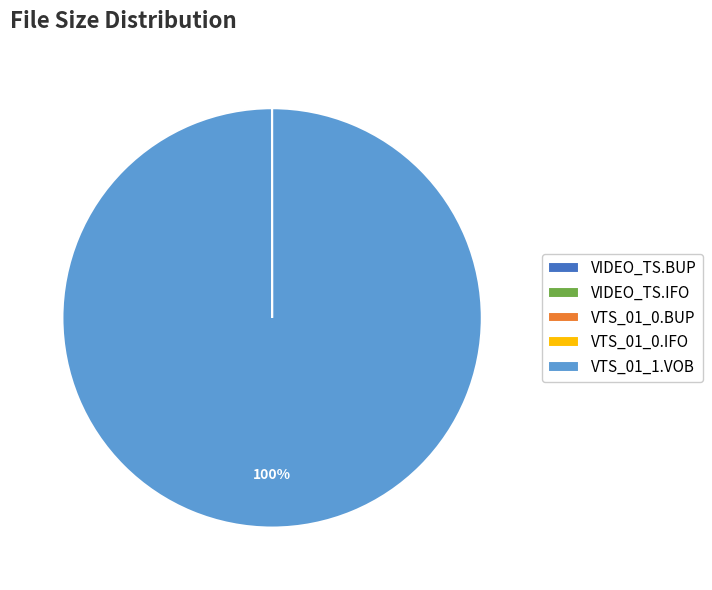

What is the majority slice?

VTS_01_1.VOB